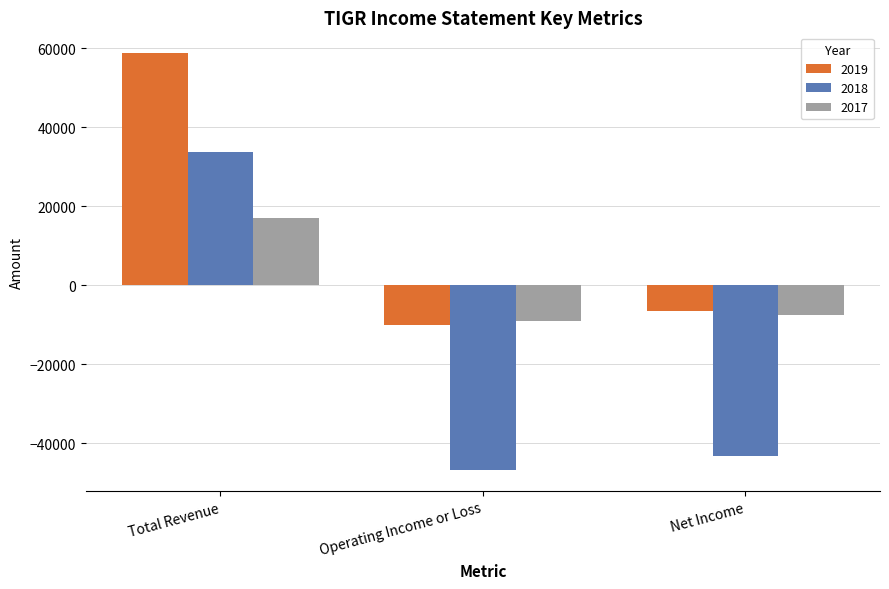

The value of 2017 at Operating Income or Loss is -9000. True or false?

True